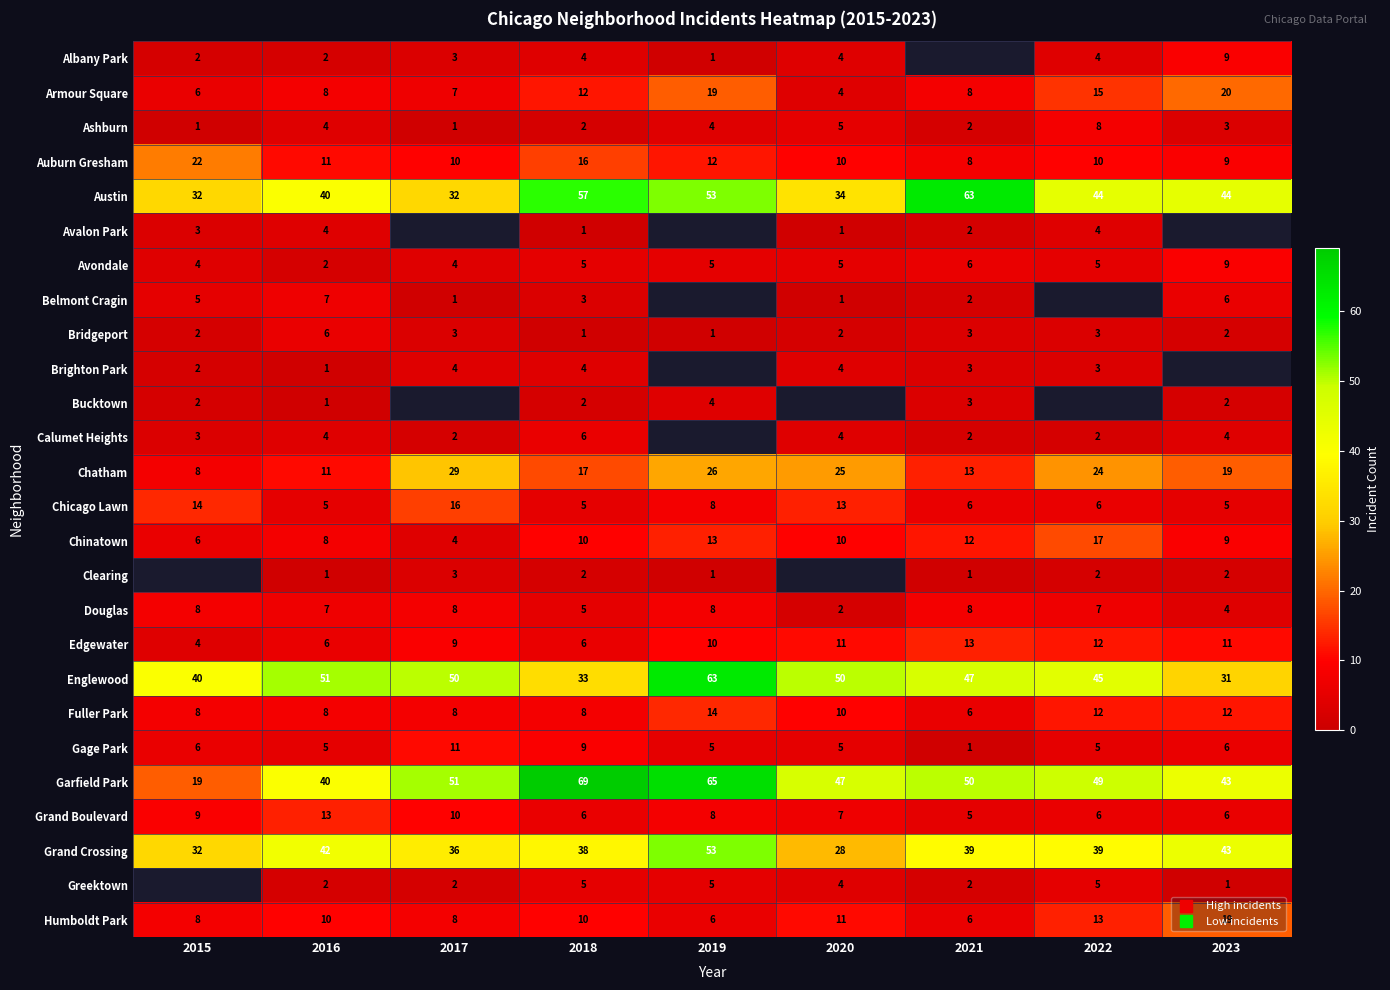

Rank the categories by Ashburn value from highest to lowest.

2022, 2020, 2016, 2019, 2023, 2018, 2021, 2015, 2017